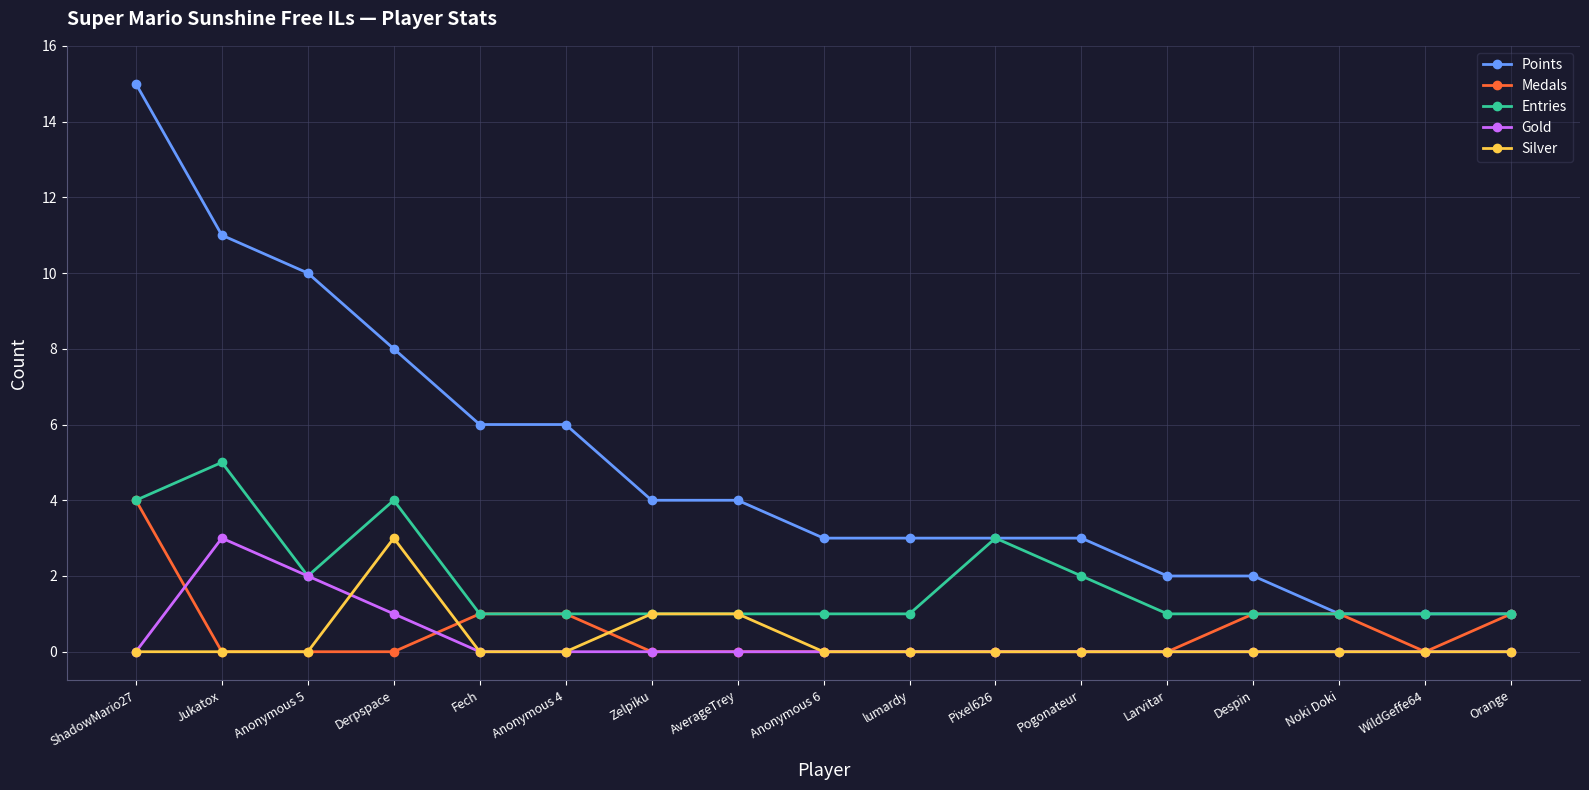

How many data points does each series have?

17